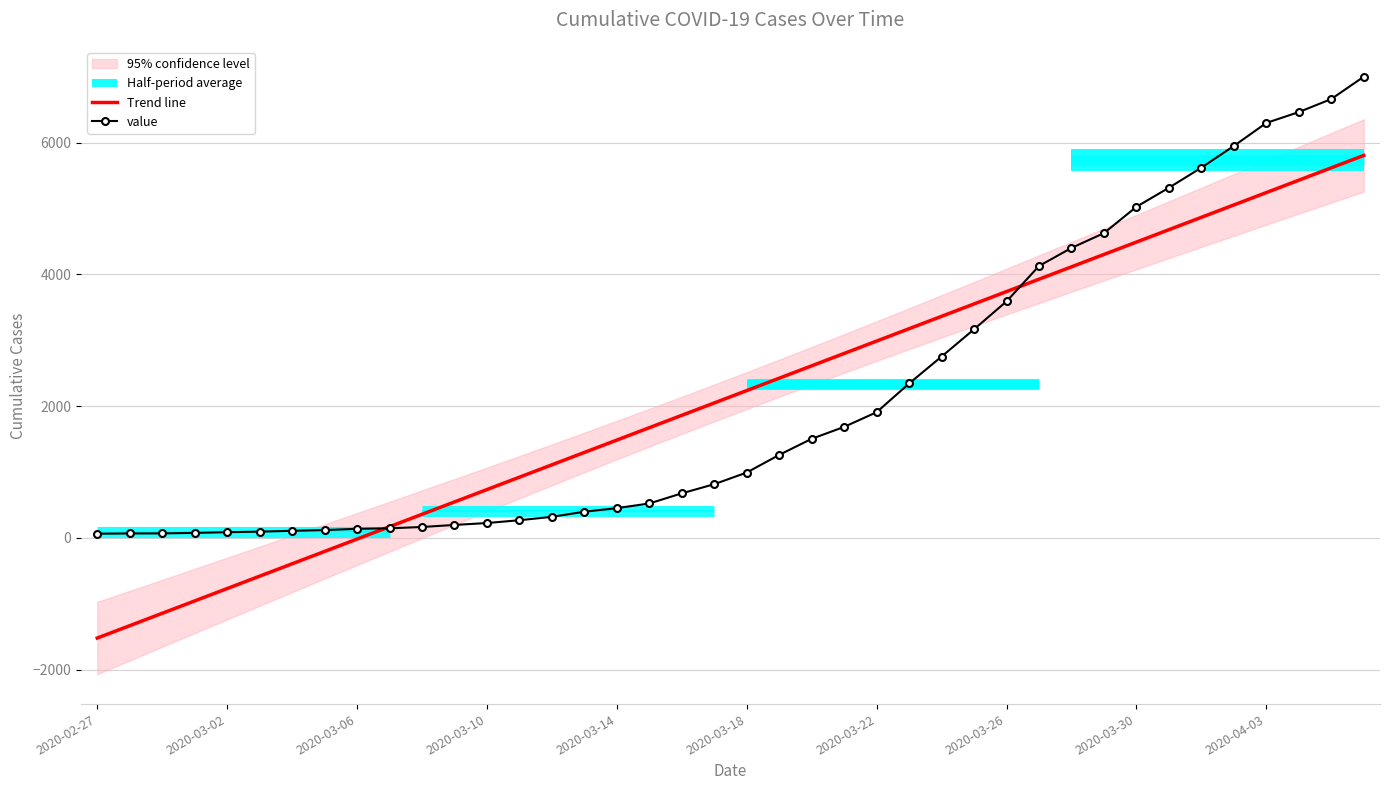

The value of value at 2020-03-18 is 1312.9. True or false?

False